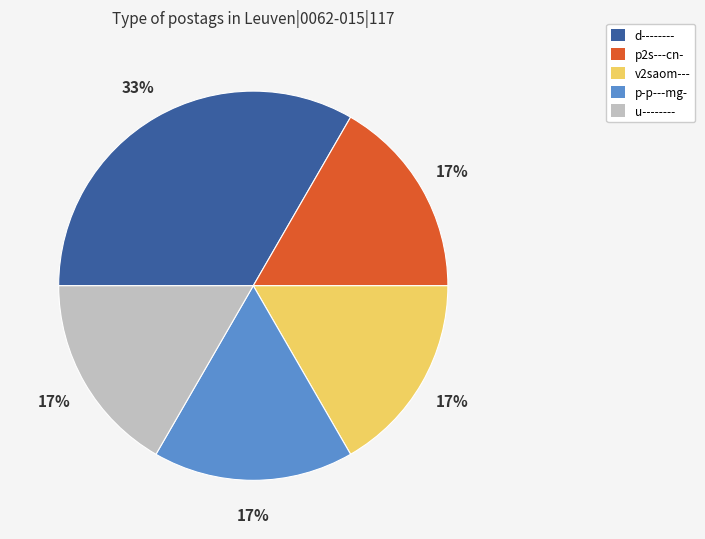

What percentage is the p-p---mg- slice, to the nearest percent?

17%